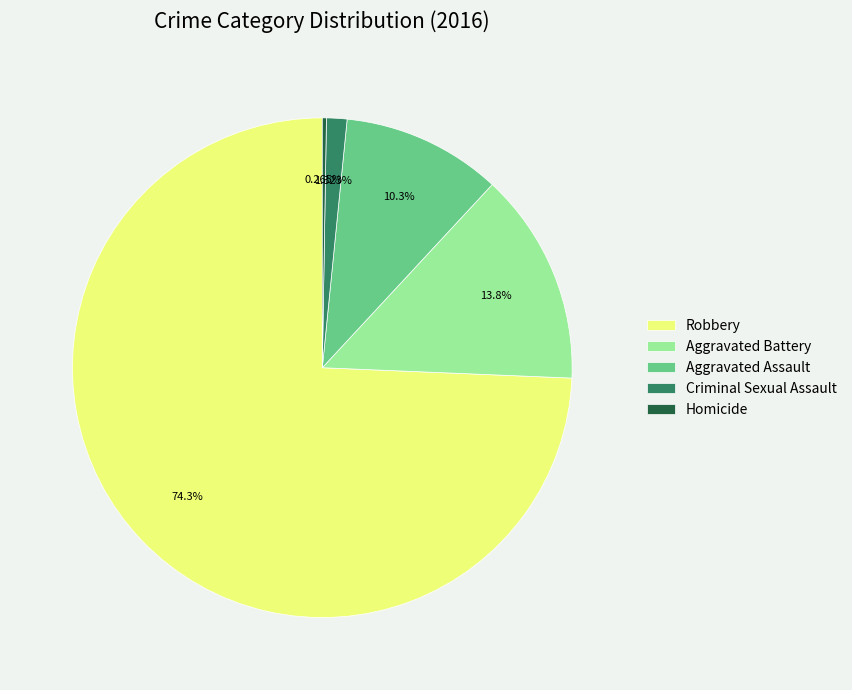

Is the sum of Criminal Sexual Assault and Aggravated Battery greater than half?

No